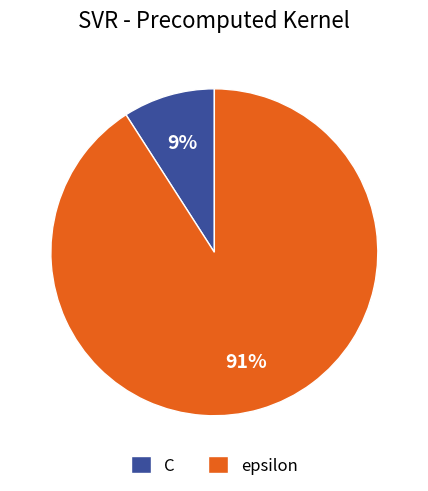

How many segments does this pie chart have?

2